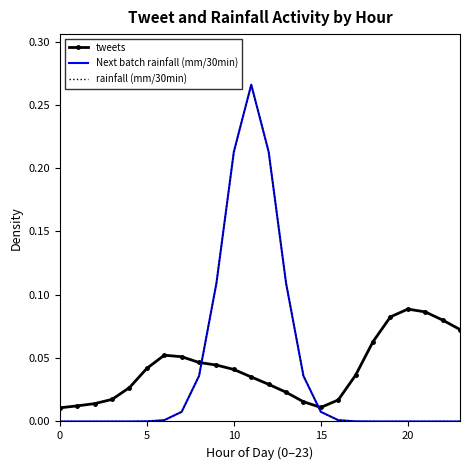

Which series has the largest total across all categories?

tweets